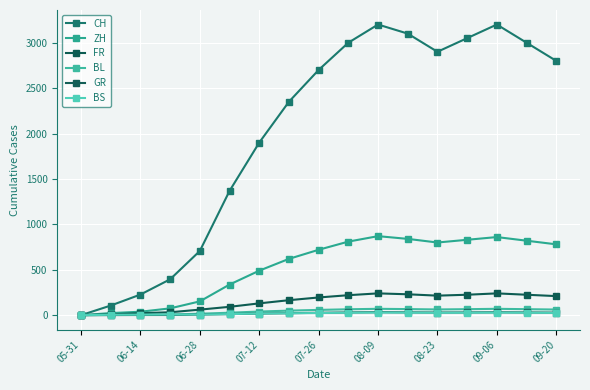

Which series has the largest total across all categories?

CH